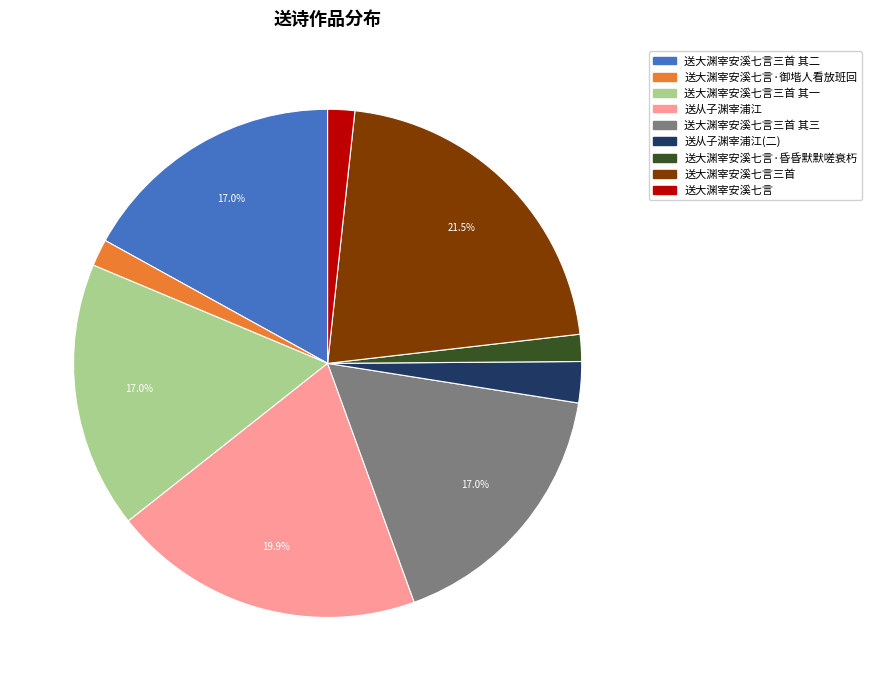

Which slice is the largest?

送大渊宰安溪七言三首